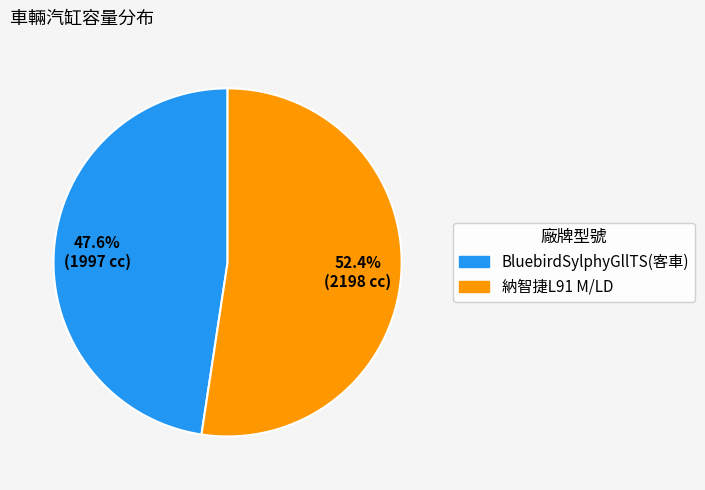

Is there any slice that represents more than half of the pie?

Yes